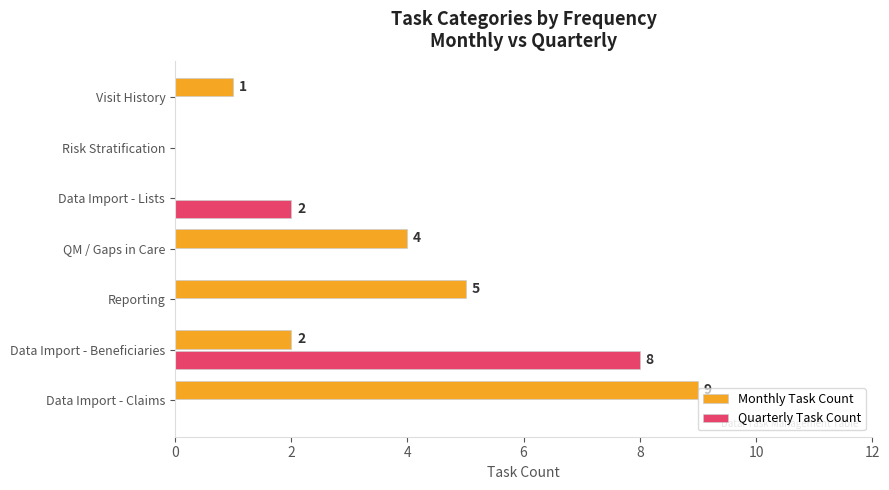

At which label is Monthly Task Count closest to 4?

QM / Gaps in Care